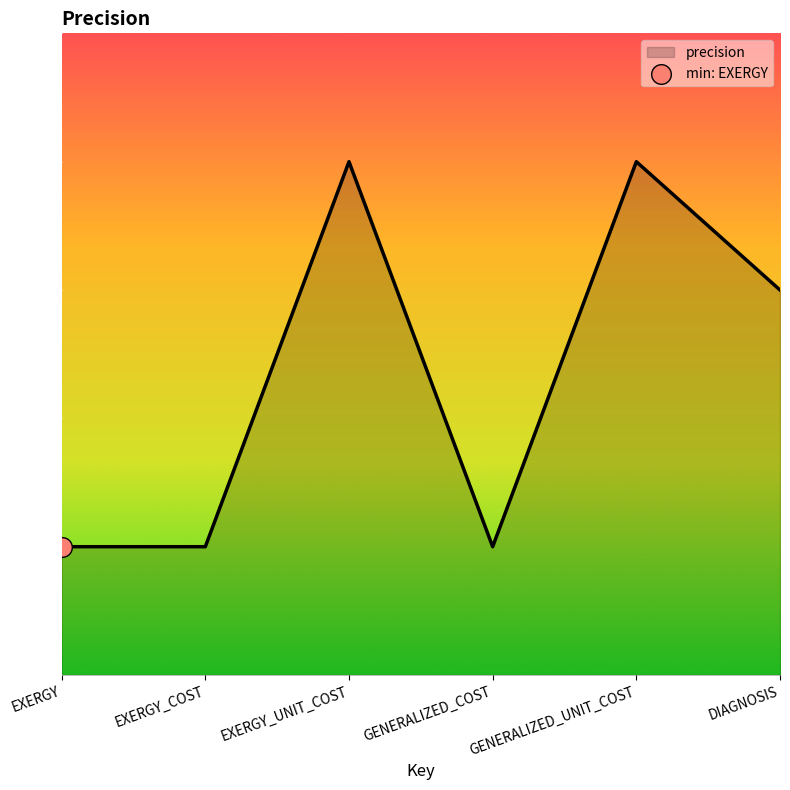

Which has a higher value, DIAGNOSIS or EXERGY_COST?

DIAGNOSIS